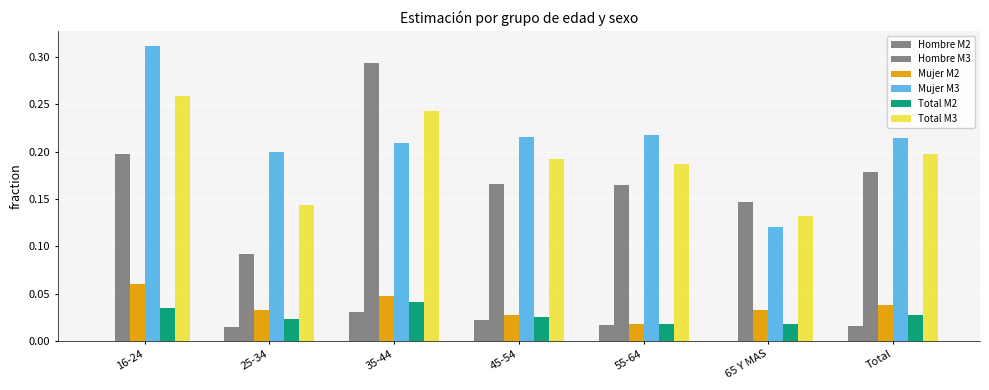

Does the chart contain stacked bars?

No